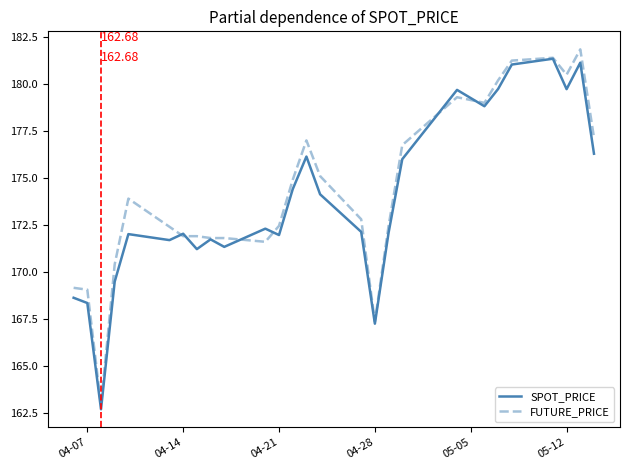

What is the lowest value of the SPOT_PRICE series?

162.7